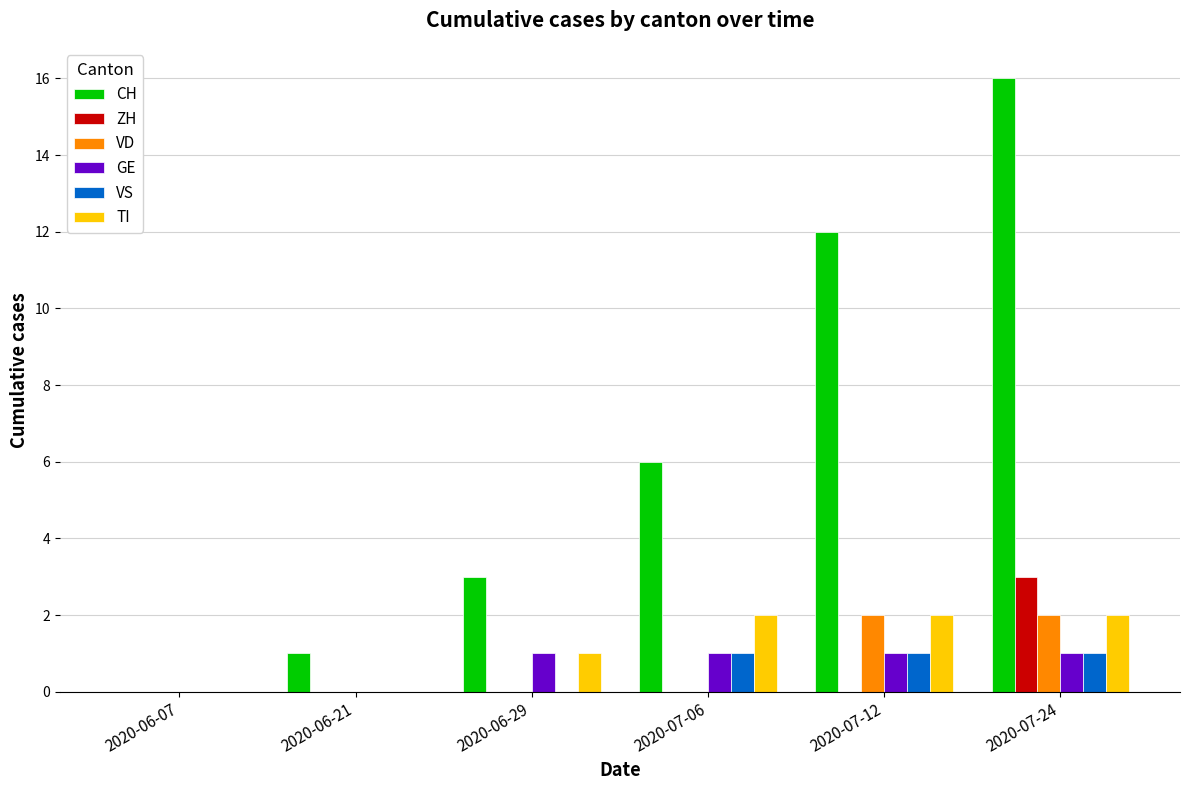

What is the highest value of the ZH series?

3